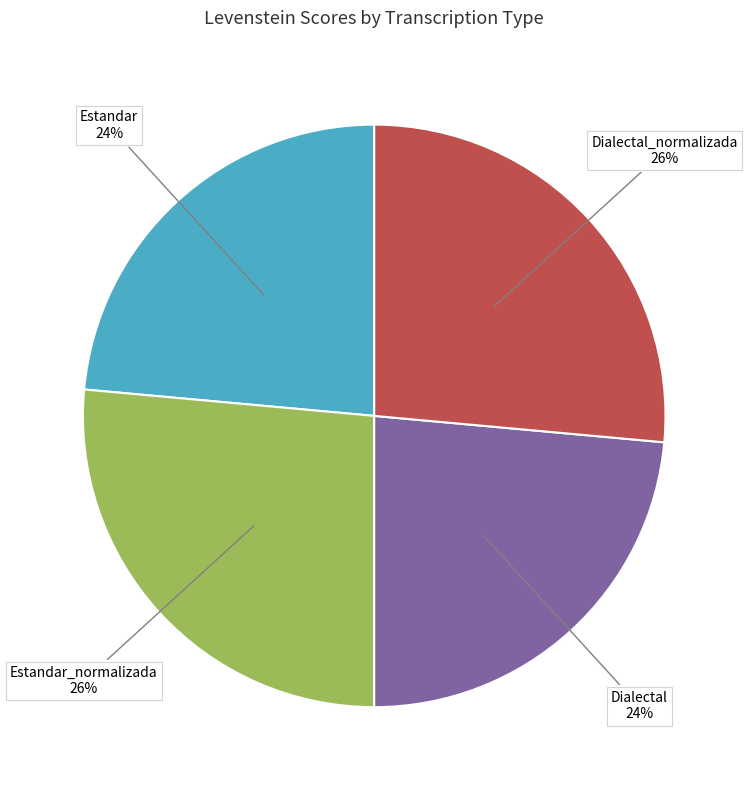

Is there a majority slice in this chart?

No